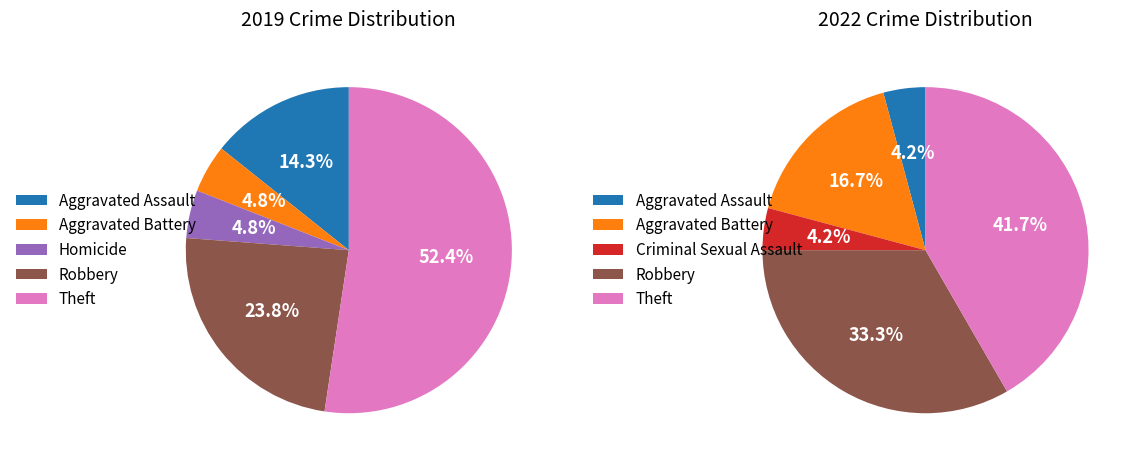

True or false: Robbery accounts for 29% of the total.

False